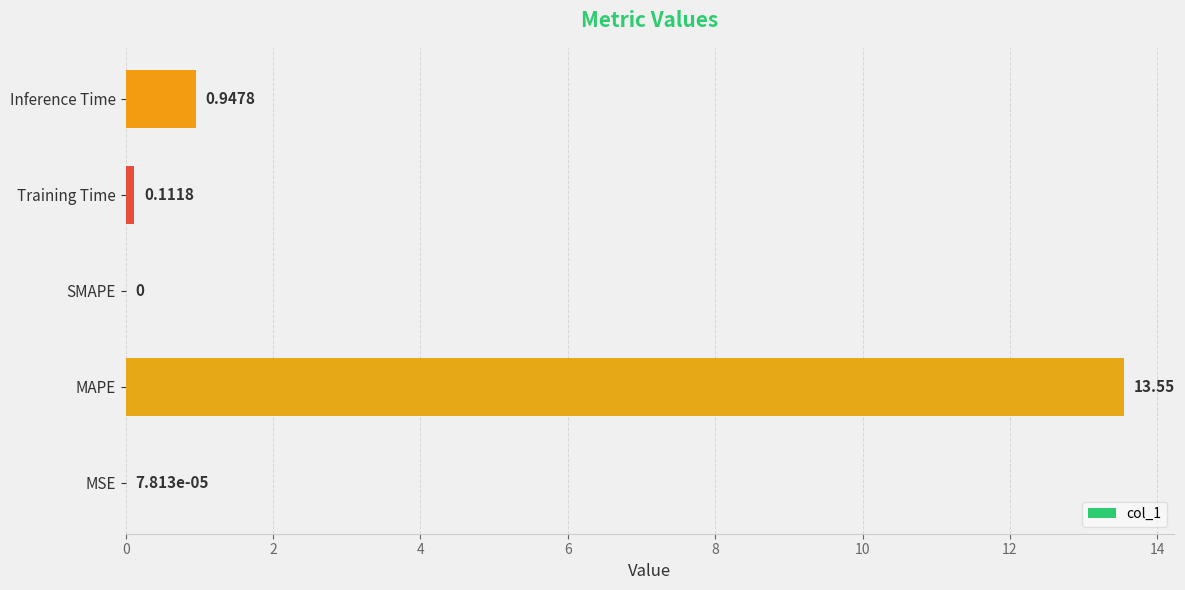

Which has a higher value, MAPE or SMAPE?

MAPE